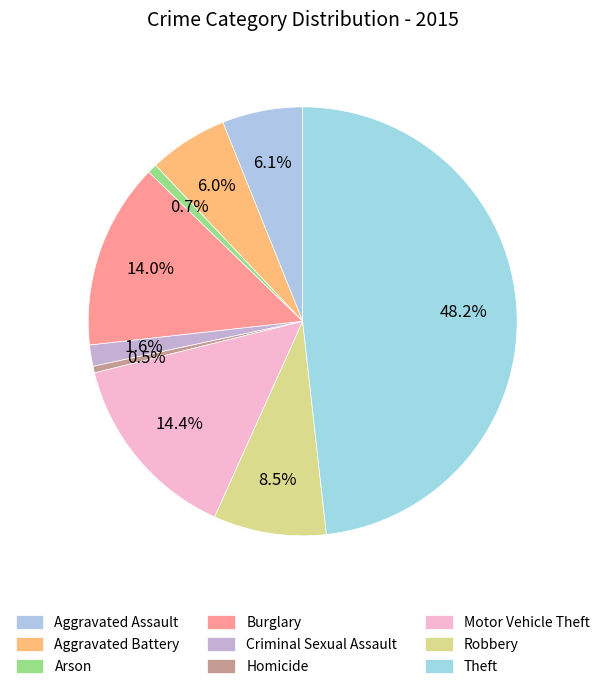

How many slices are in this pie chart?

9